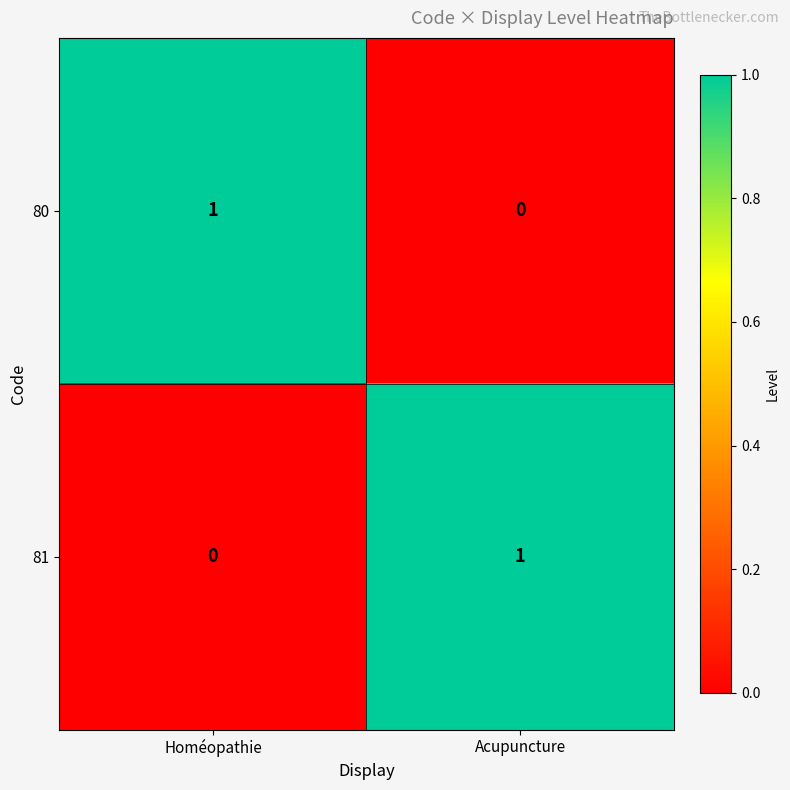

Where is 80 nearest to the value 0?

Acupuncture